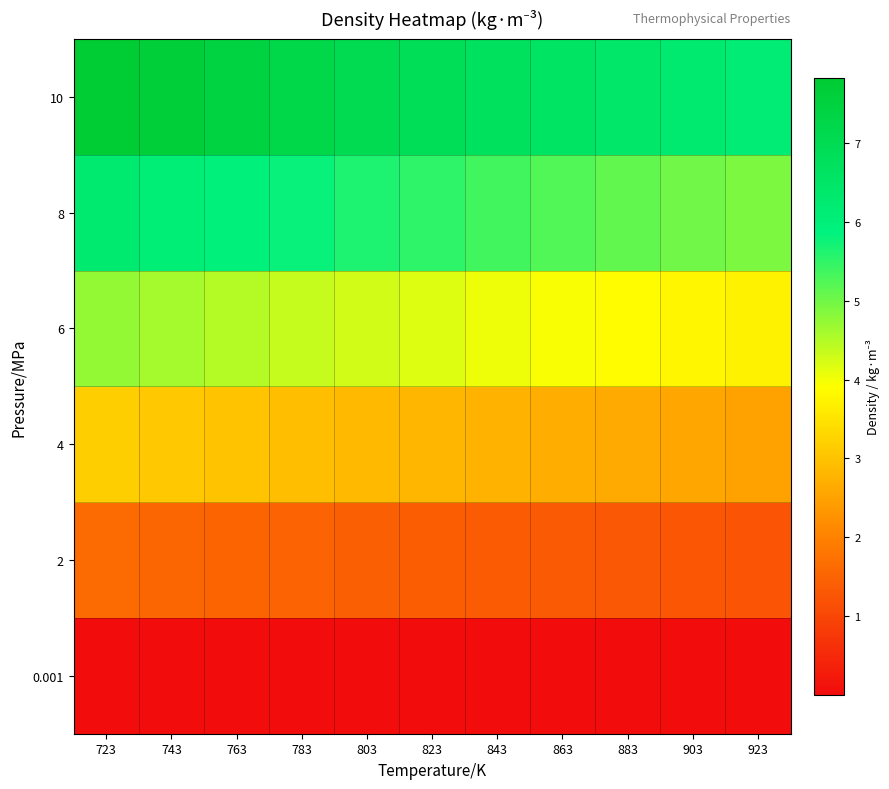

Rank the series by their average value, from lowest to highest.

0.001, 2, 4, 6, 8, 10